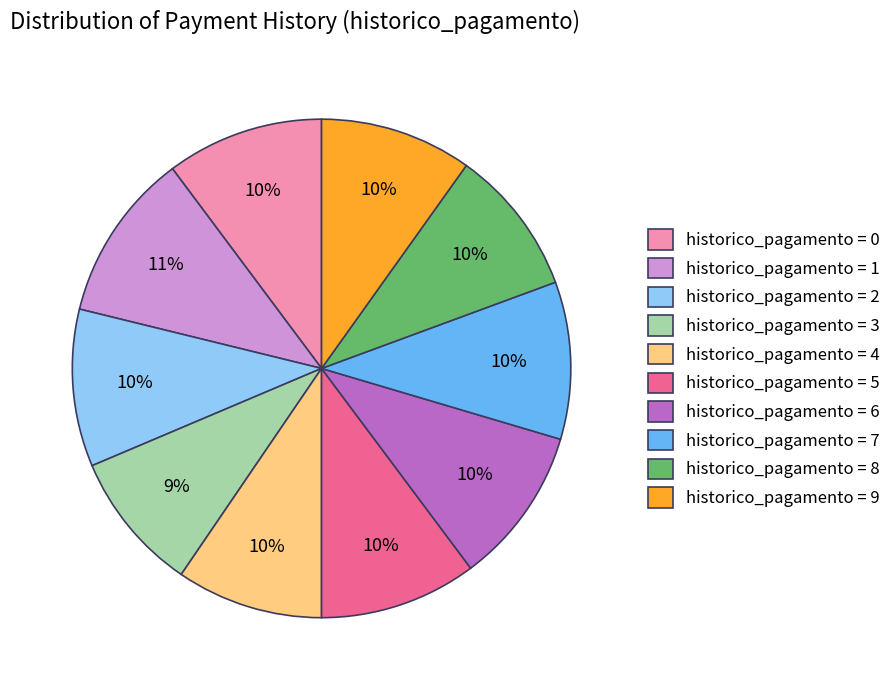

Which has a higher value, historico_pagamento = 2 or historico_pagamento = 3?

historico_pagamento = 2